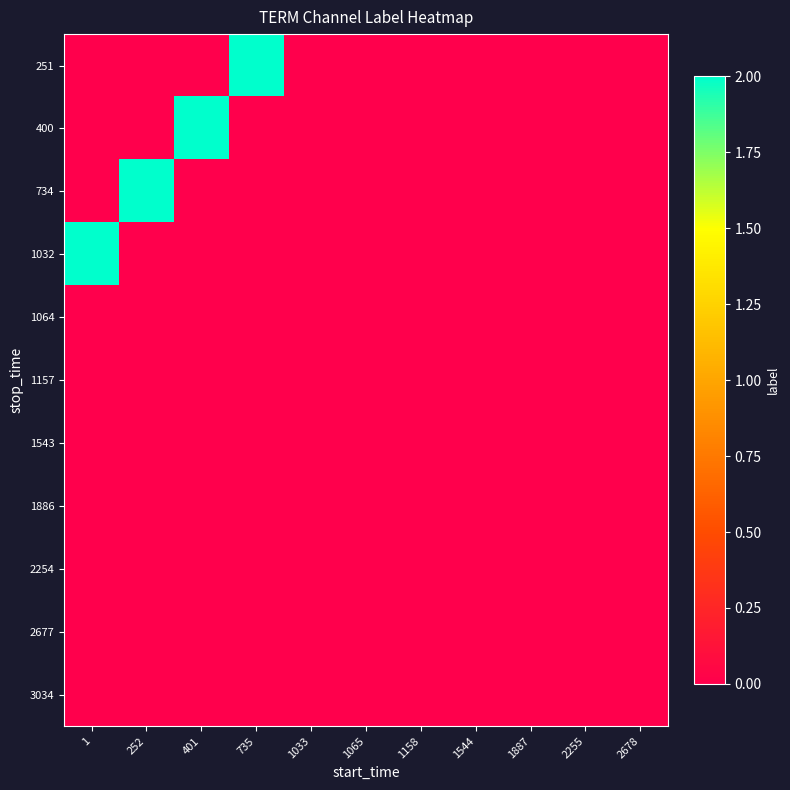

Reading left to right, what are all the values shown in this chart?

251: 1=0	252=0	401=0	735=2	1033=0	1065=0	1158=0	1544=0	1887=0	2255=0	2678=0
400: 1=0	252=0	401=2	735=0	1033=0	1065=0	1158=0	1544=0	1887=0	2255=0	2678=0
734: 1=0	252=2	401=0	735=0	1033=0	1065=0	1158=0	1544=0	1887=0	2255=0	2678=0
1032: 1=2	252=0	401=0	735=0	1033=0	1065=0	1158=0	1544=0	1887=0	2255=0	2678=0
1064: 1=0	252=0	401=0	735=0	1033=0	1065=0	1158=0	1544=0	1887=0	2255=0	2678=0
1157: 1=0	252=0	401=0	735=0	1033=0	1065=0	1158=0	1544=0	1887=0	2255=0	2678=0
1543: 1=0	252=0	401=0	735=0	1033=0	1065=0	1158=0	1544=0	1887=0	2255=0	2678=0
1886: 1=0	252=0	401=0	735=0	1033=0	1065=0	1158=0	1544=0	1887=0	2255=0	2678=0
2254: 1=0	252=0	401=0	735=0	1033=0	1065=0	1158=0	1544=0	1887=0	2255=0	2678=0
2677: 1=0	252=0	401=0	735=0	1033=0	1065=0	1158=0	1544=0	1887=0	2255=0	2678=0
3034: 1=0	252=0	401=0	735=0	1033=0	1065=0	1158=0	1544=0	1887=0	2255=0	2678=0